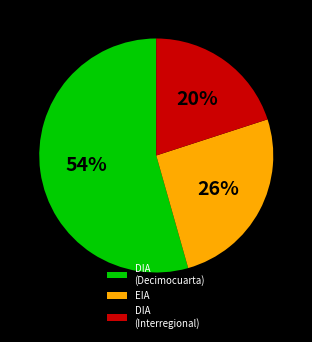

Which slice is the largest?

DIA (Decimocuarta)